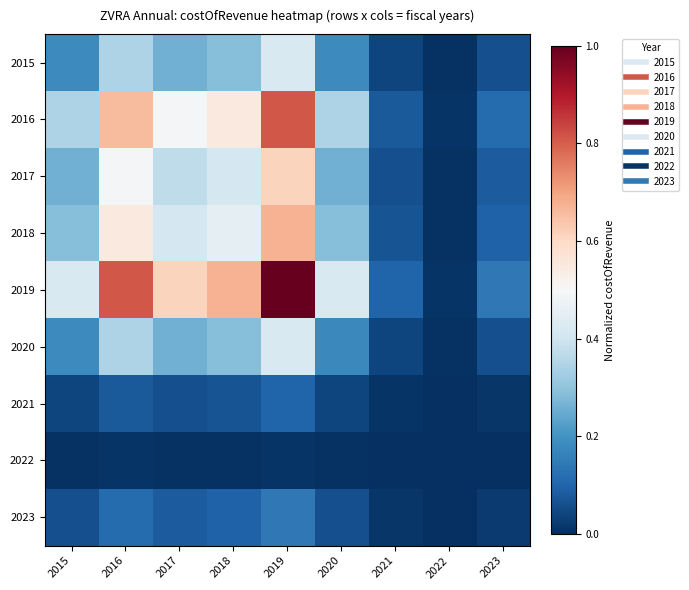

Reading left to right, transcribe all the data shown in this chart.

2015: 2015=0.2	2016=0.3	2017=0.3	2018=0.3	2019=0.4	2020=0.2	2021=0.0	2022=0.0	2023=0.1
2016: 2015=0.3	2016=0.7	2017=0.5	2018=0.5	2019=0.8	2020=0.3	2021=0.1	2022=0.0	2023=0.1
2017: 2015=0.3	2016=0.5	2017=0.4	2018=0.4	2019=0.6	2020=0.3	2021=0.1	2022=0.0	2023=0.1
2018: 2015=0.3	2016=0.5	2017=0.4	2018=0.5	2019=0.7	2020=0.3	2021=0.1	2022=0.0	2023=0.1
2019: 2015=0.4	2016=0.8	2017=0.6	2018=0.7	2019=1.0	2020=0.4	2021=0.1	2022=0.0	2023=0.1
2020: 2015=0.2	2016=0.3	2017=0.3	2018=0.3	2019=0.4	2020=0.2	2021=0.0	2022=0.0	2023=0.1
2021: 2015=0.0	2016=0.1	2017=0.1	2018=0.1	2019=0.1	2020=0.0	2021=0.0	2022=0.0	2023=0.0
2022: 2015=0.0	2016=0.0	2017=0.0	2018=0.0	2019=0.0	2020=0.0	2021=0.0	2022=0.0	2023=0.0
2023: 2015=0.1	2016=0.1	2017=0.1	2018=0.1	2019=0.1	2020=0.1	2021=0.0	2022=0.0	2023=0.0